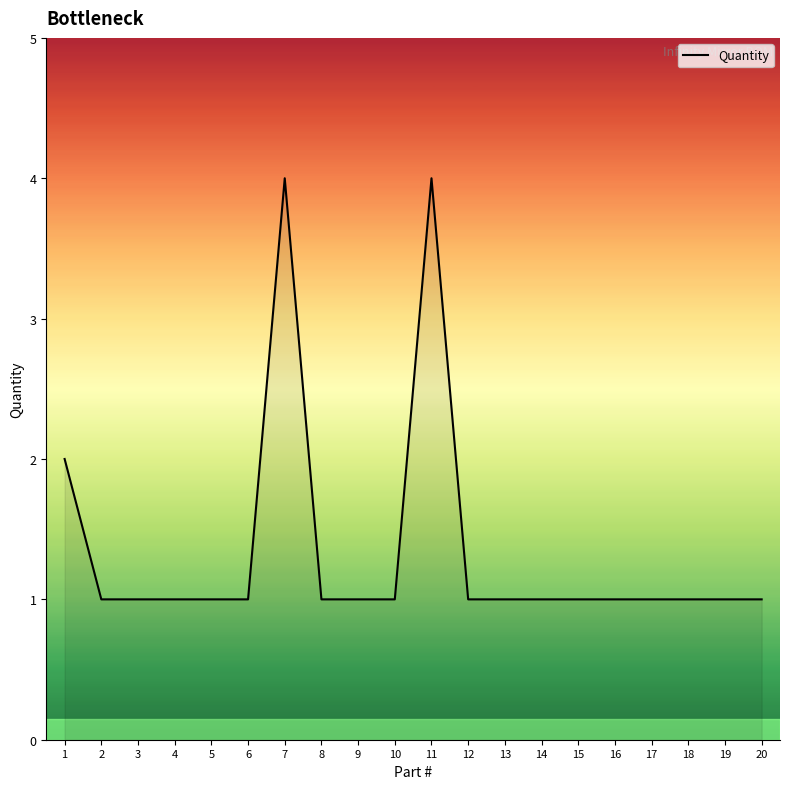

Reading left to right, what are all the values shown in this chart?

1=2	2=1	3=1	4=1	5=1	6=1	7=4	8=1	9=1	10=1	11=4	12=1	13=1	14=1	15=1	16=1	17=1	18=1	19=1	20=1